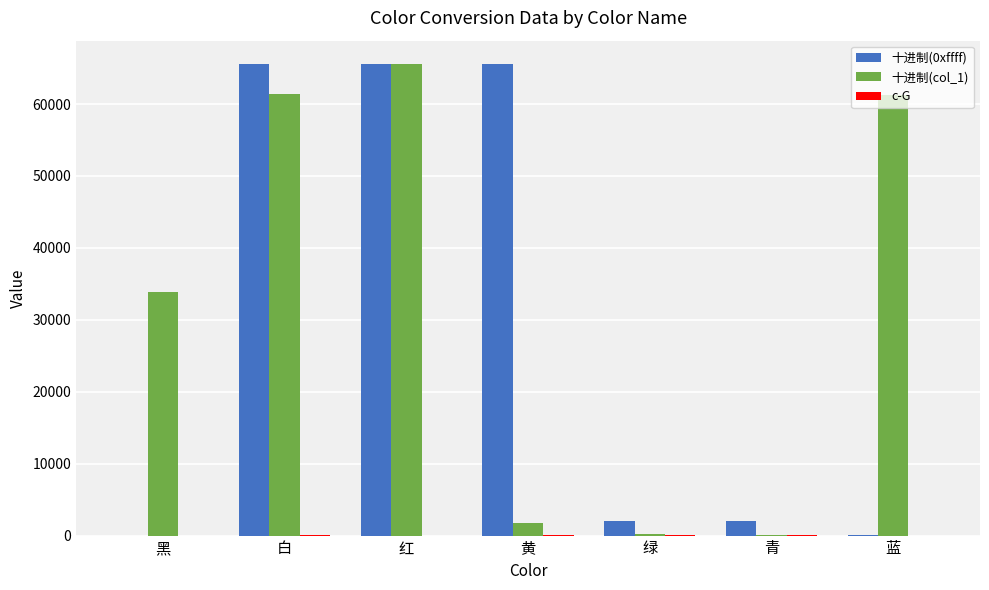

True or false: 十进制(col_1) has a value of 57925 at 黑.

False